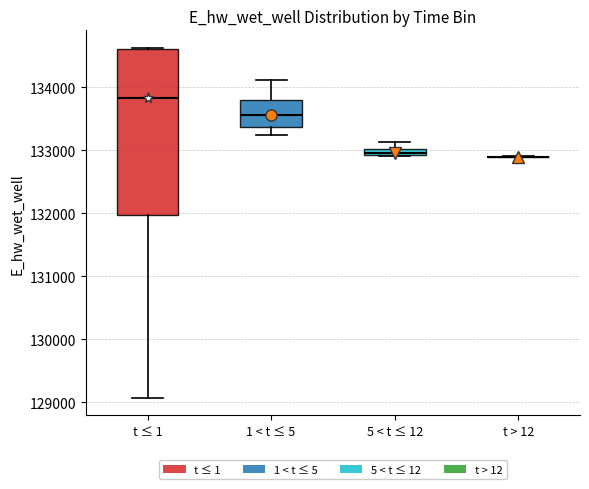

Which box is the tallest, from its lower edge to its upper edge?

t ≤ 1